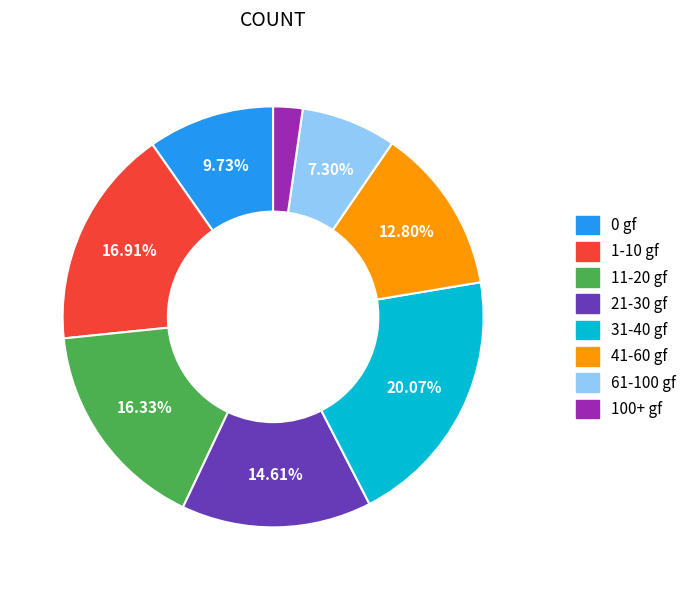

Is there a majority slice in this chart?

No